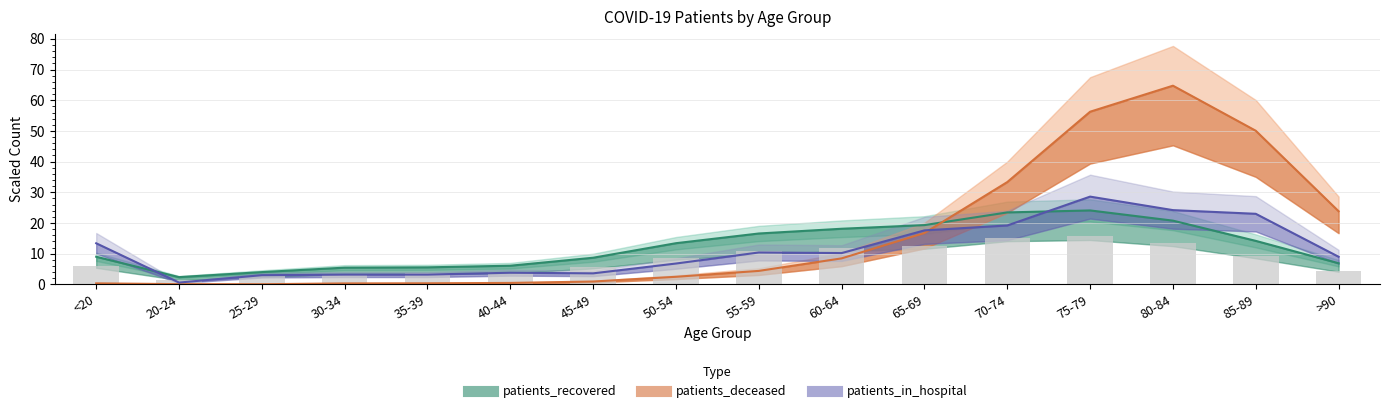

What is the value of the patients_deceased bar at the 6th from the left?

0.5